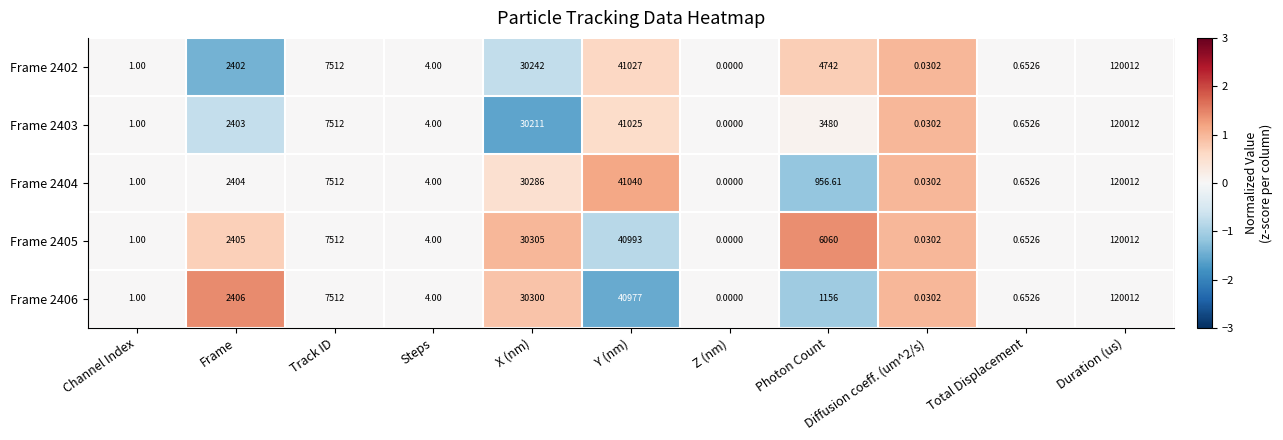

Which category has the highest value across all series?

Duration (us)